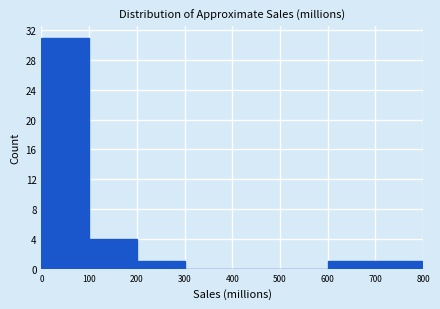

How tall is the bar that spans 600 to 700 on the x-axis? The values are not printed on the chart, so give them approximately, as read against the axis.

1